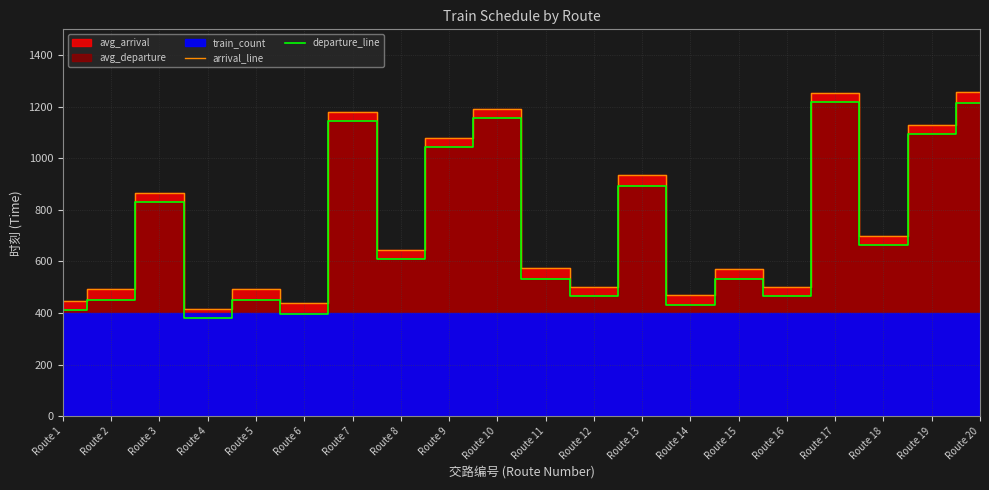

True or false: arrival_line and departure_line intersect in this chart.

False